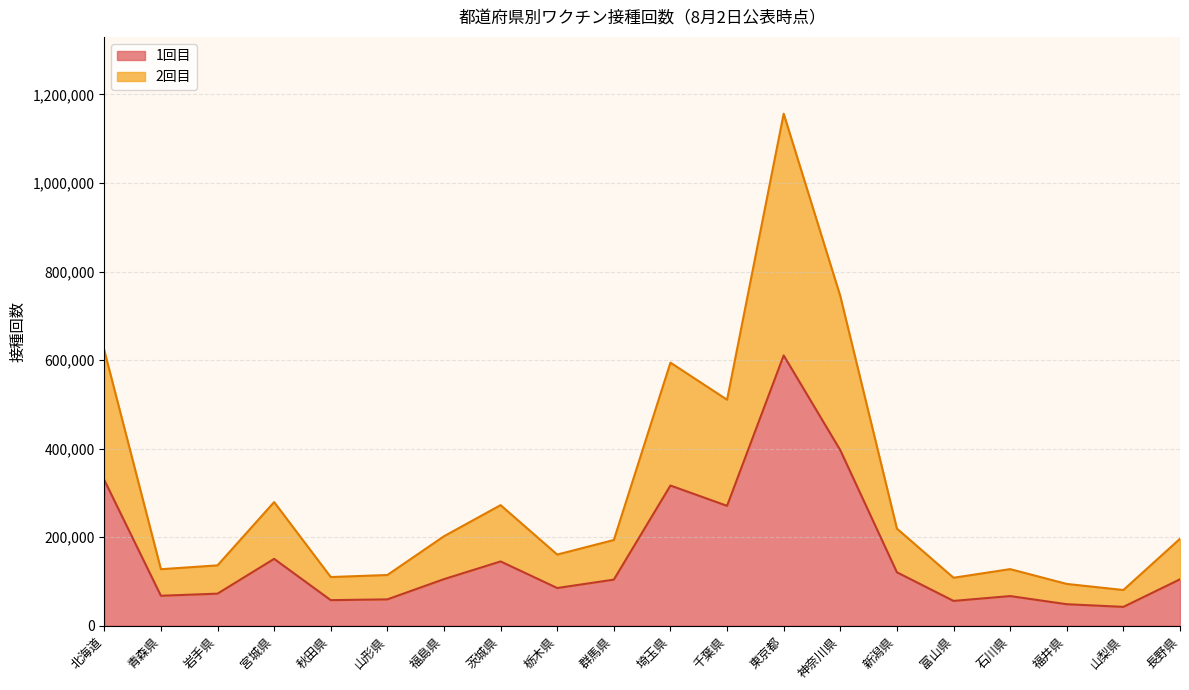

How many interior local valleys does the 1回目 series have?

6